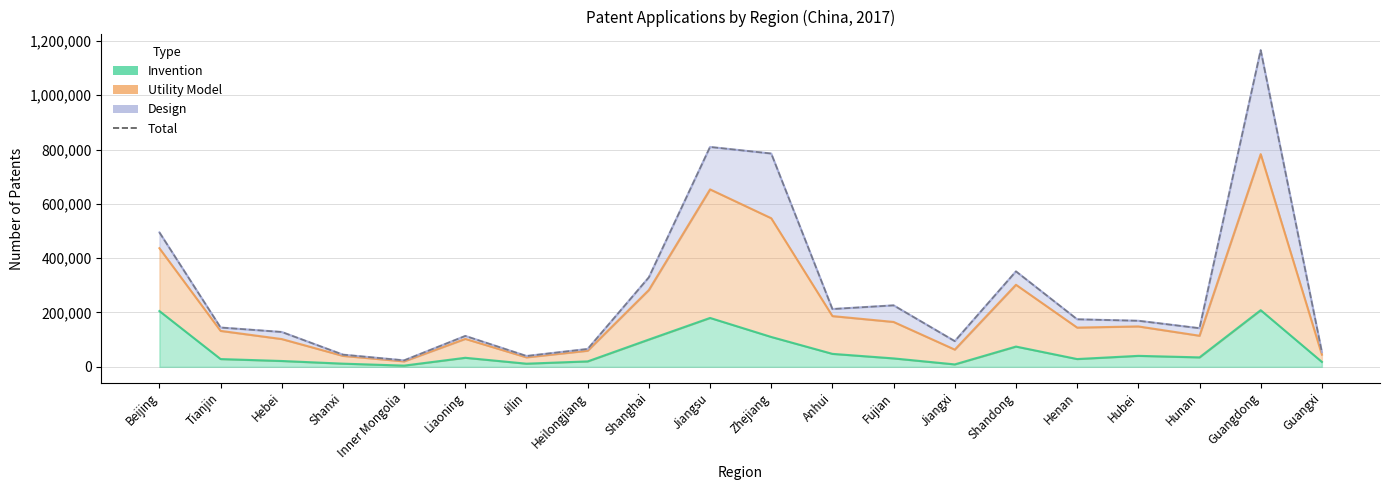

Reading left to right, list all the values displayed in this chart.

494941	144706	128291	44848	23846	113693	39892	65756	329442	809379	785190	212785	226325	94531	351351	174998	169585	142224	1165677	54582